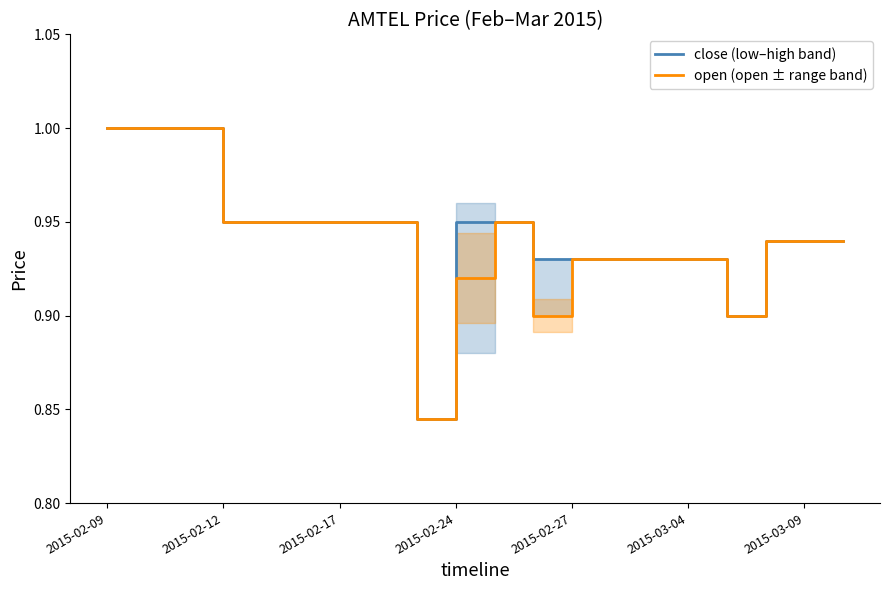

True or false: close (low–high band) and open (open ± range band) cross at least once.

False